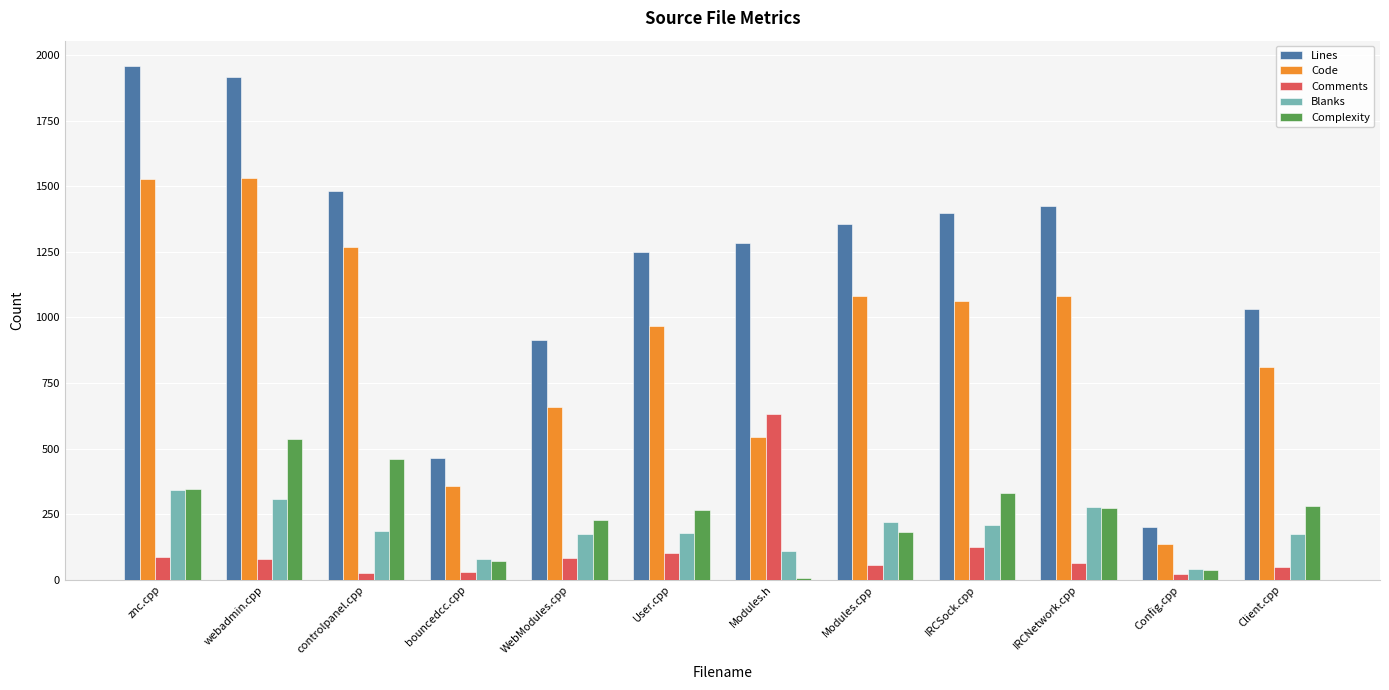

Is the value of Code at IRCSock.cpp greater than the value of Lines at Config.cpp?

Yes